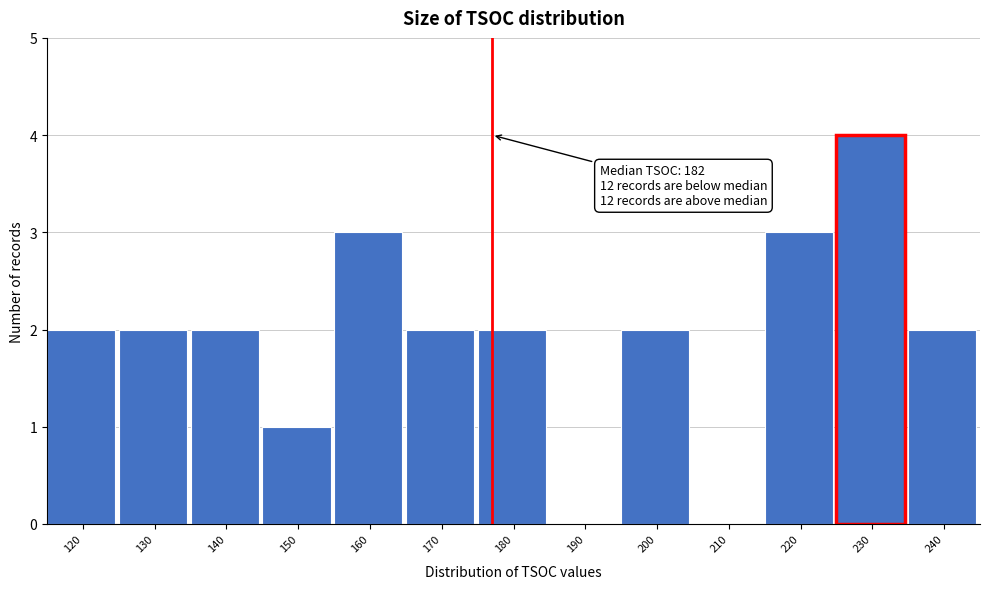

Reading right to left, extract all data points from this chart.

240=2	230=4	220=3	210=0	200=2	190=0	180=2	170=2	160=3	150=1	140=2	130=2	120=2